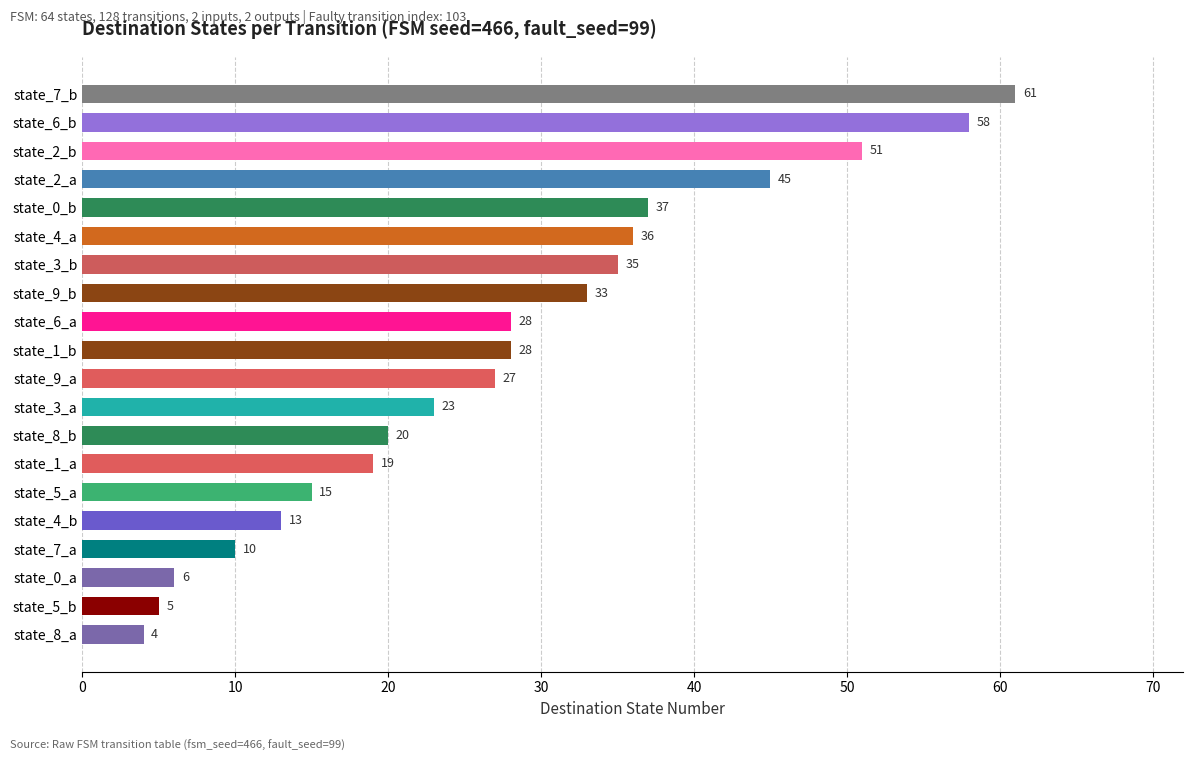

What is the difference between the values at state_4_a and state_9_b?

3